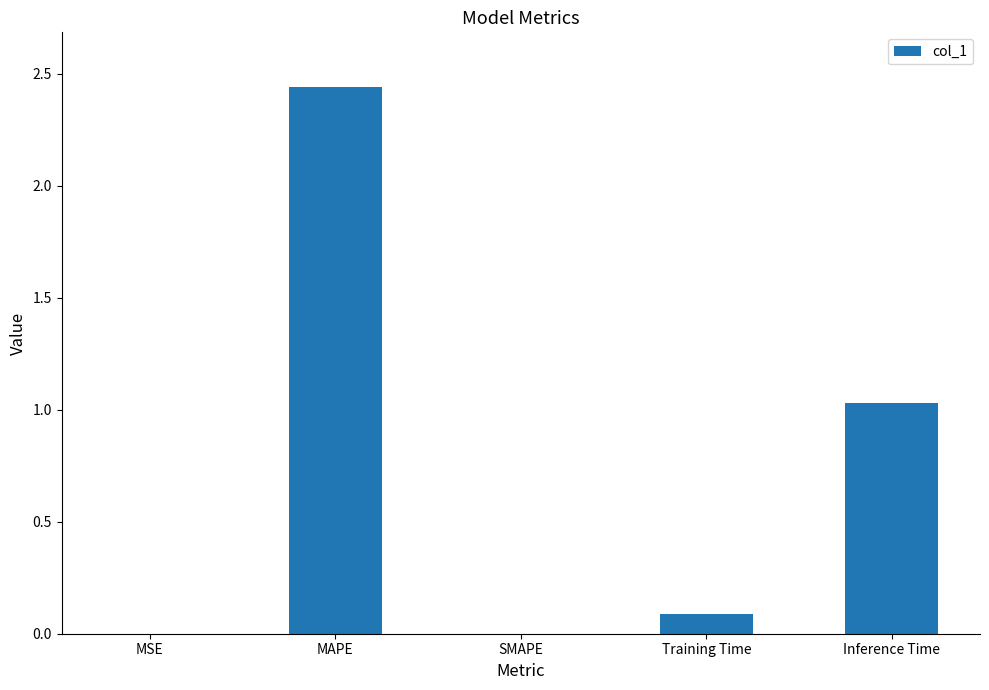

At which category does the chart reach its peak across all series?

MAPE